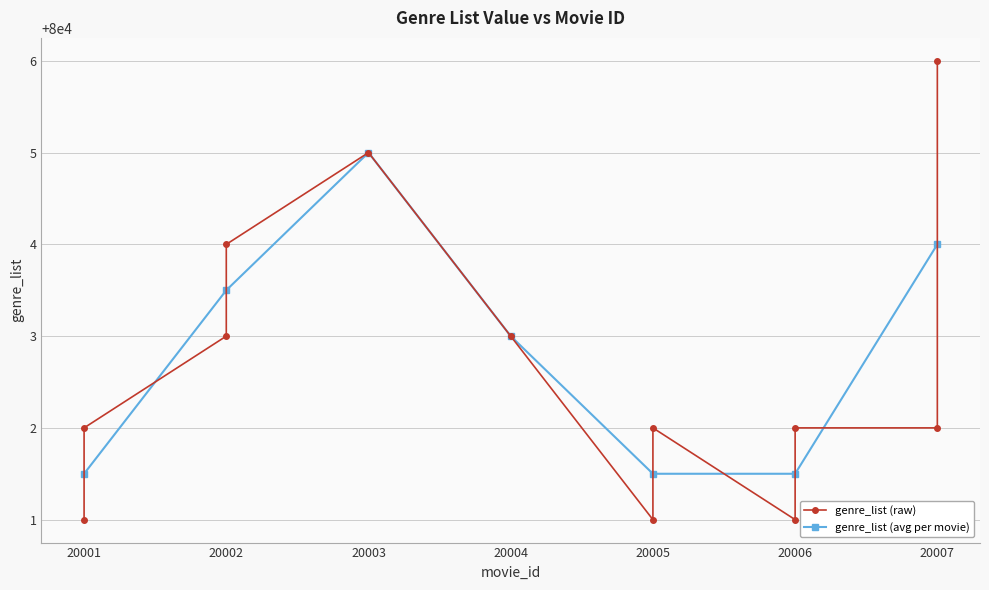

True or false: genre_list (avg per movie) has a value of 104765.8 at 20007.

False